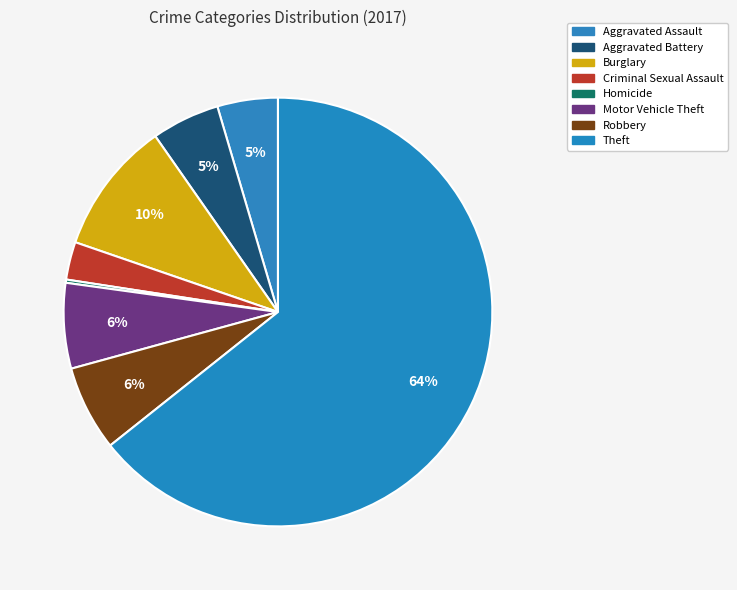

What percentage is the Burglary slice, to the nearest percent?

10%